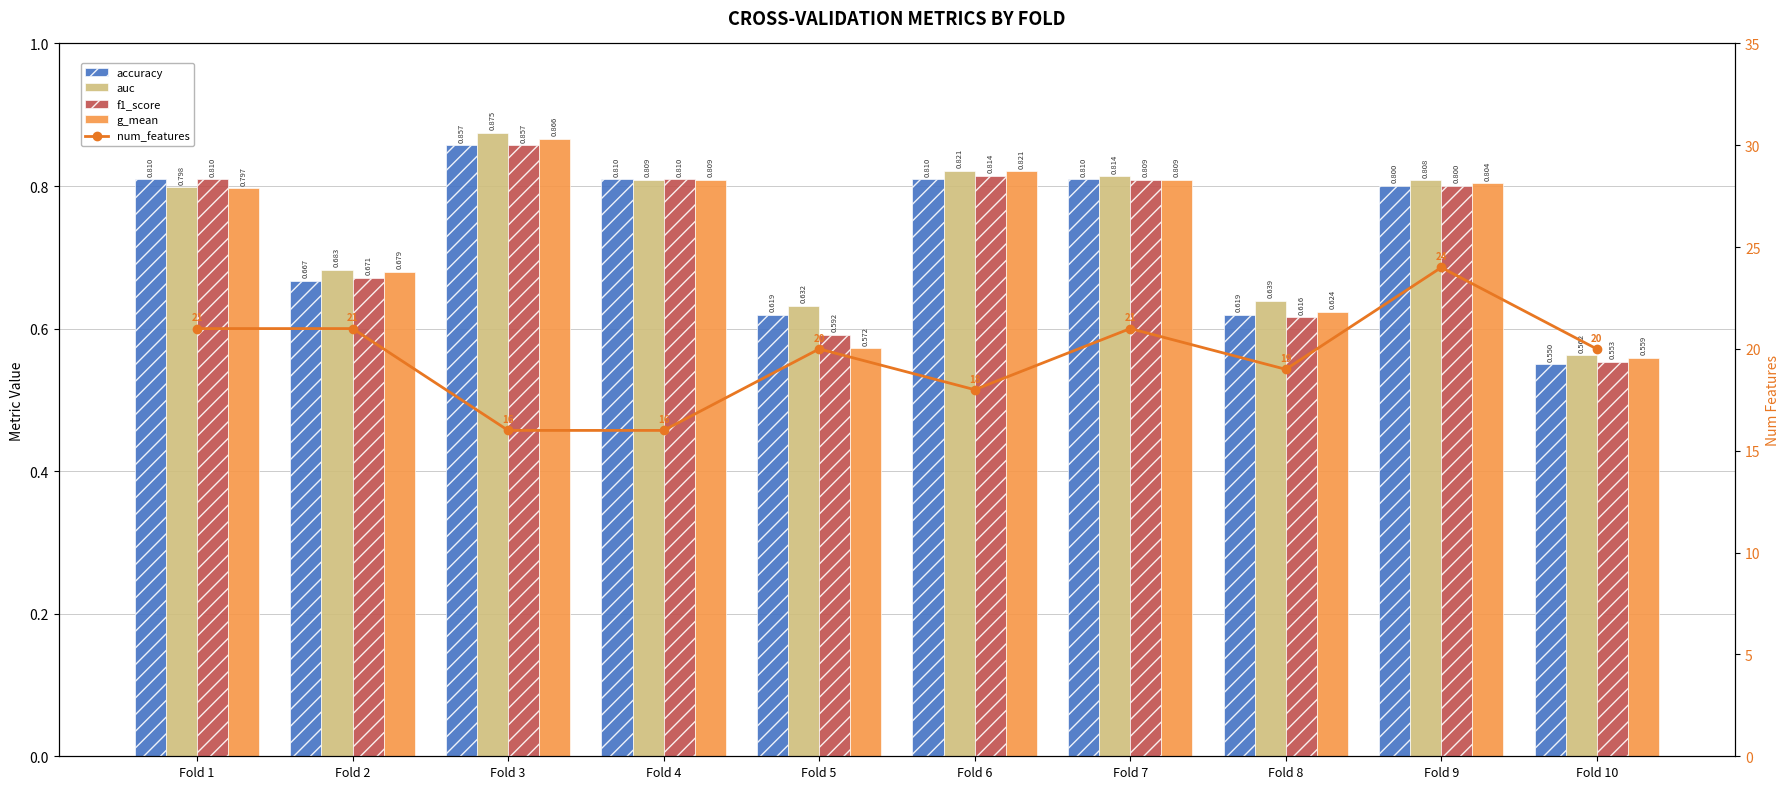

What are all the series names shown in the legend?

accuracy, auc, f1_score, g_mean, num_features